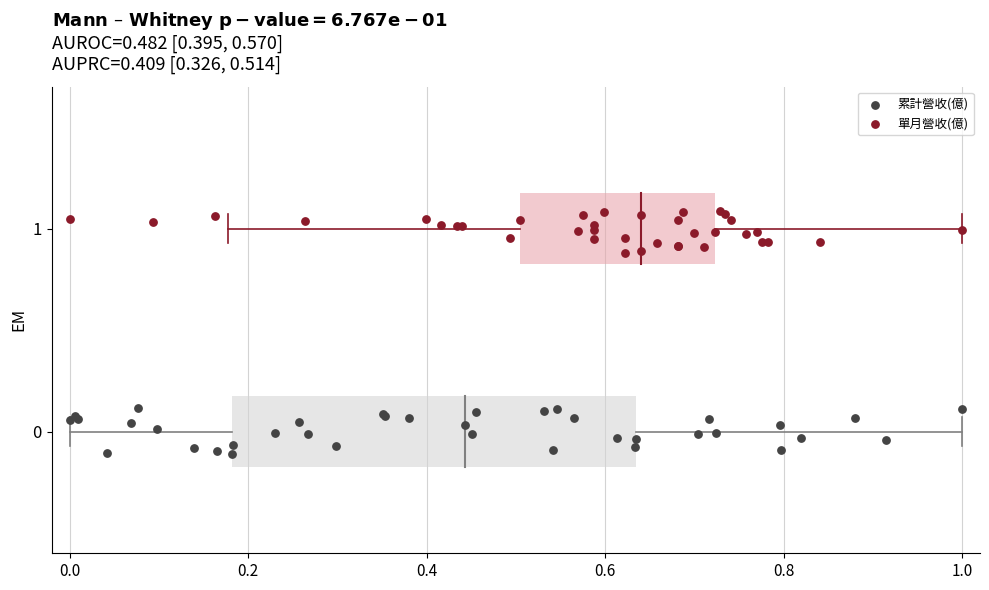

Which series reaches the maximum Y coordinate?

單月營收(億)